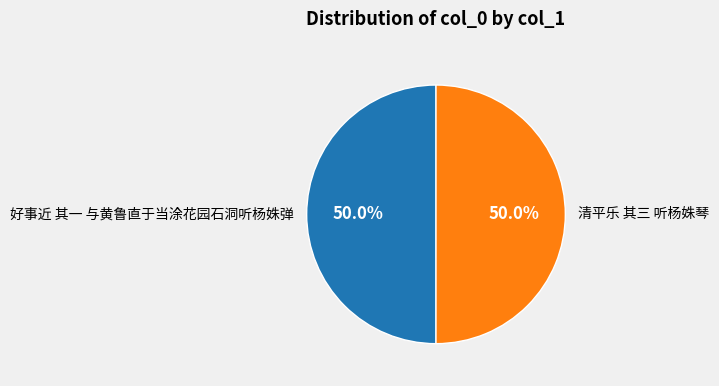

Approximately how many times larger is the value at 清平乐 其三 听杨姝琴 compared to 好事近 其一 与黄鲁直于当涂花园石洞听杨姝弹?

1.0